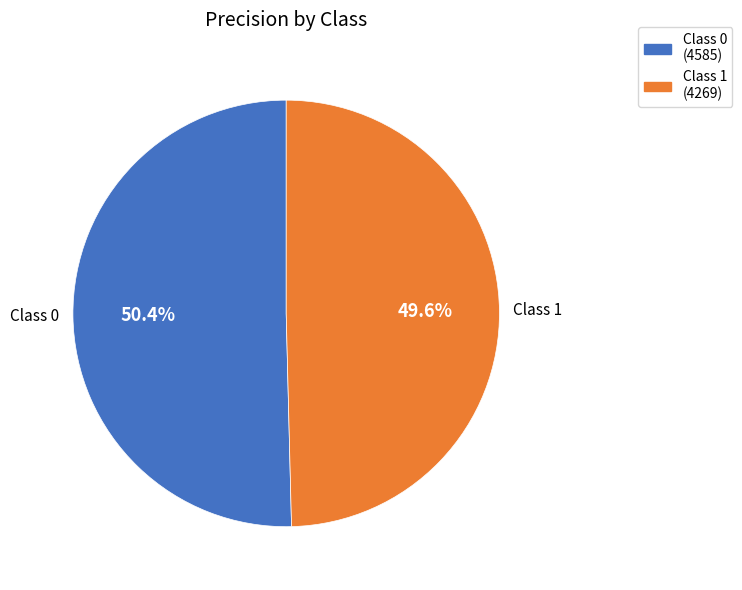

Is there a majority slice in this chart?

Yes